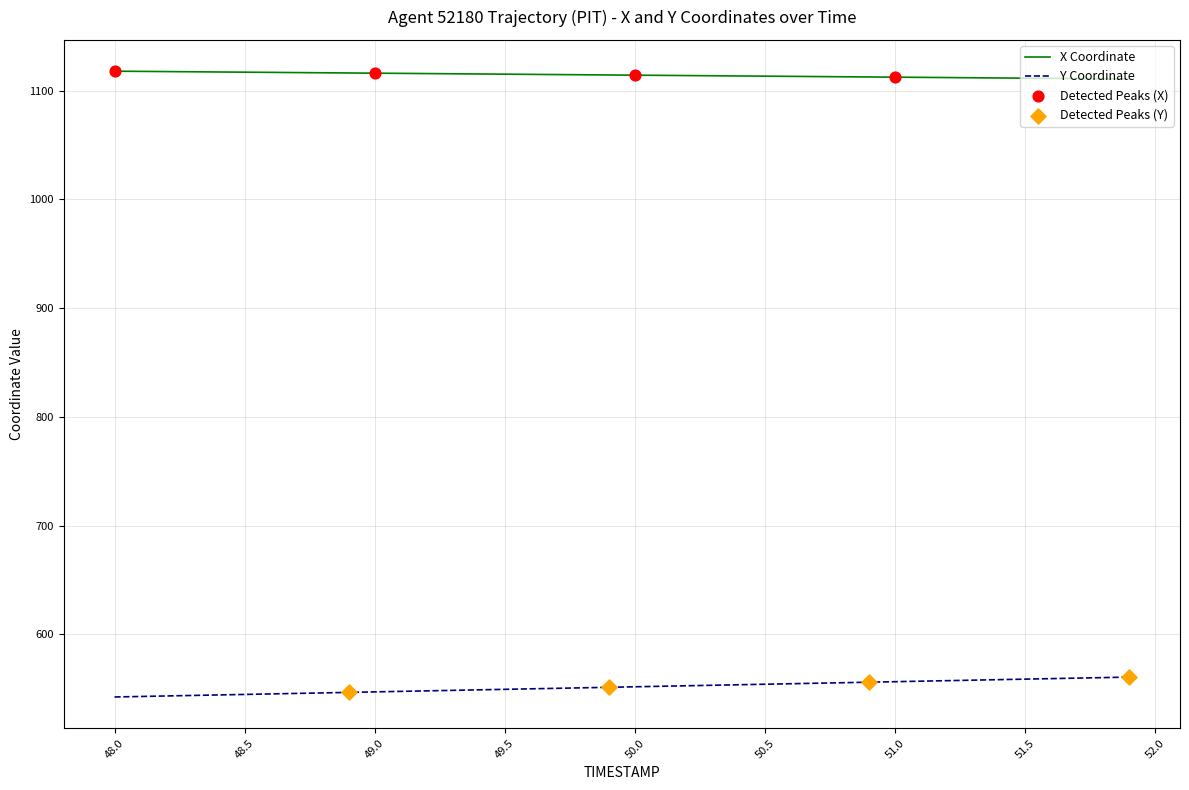

Which series has the largest total across all categories?

X Coordinate